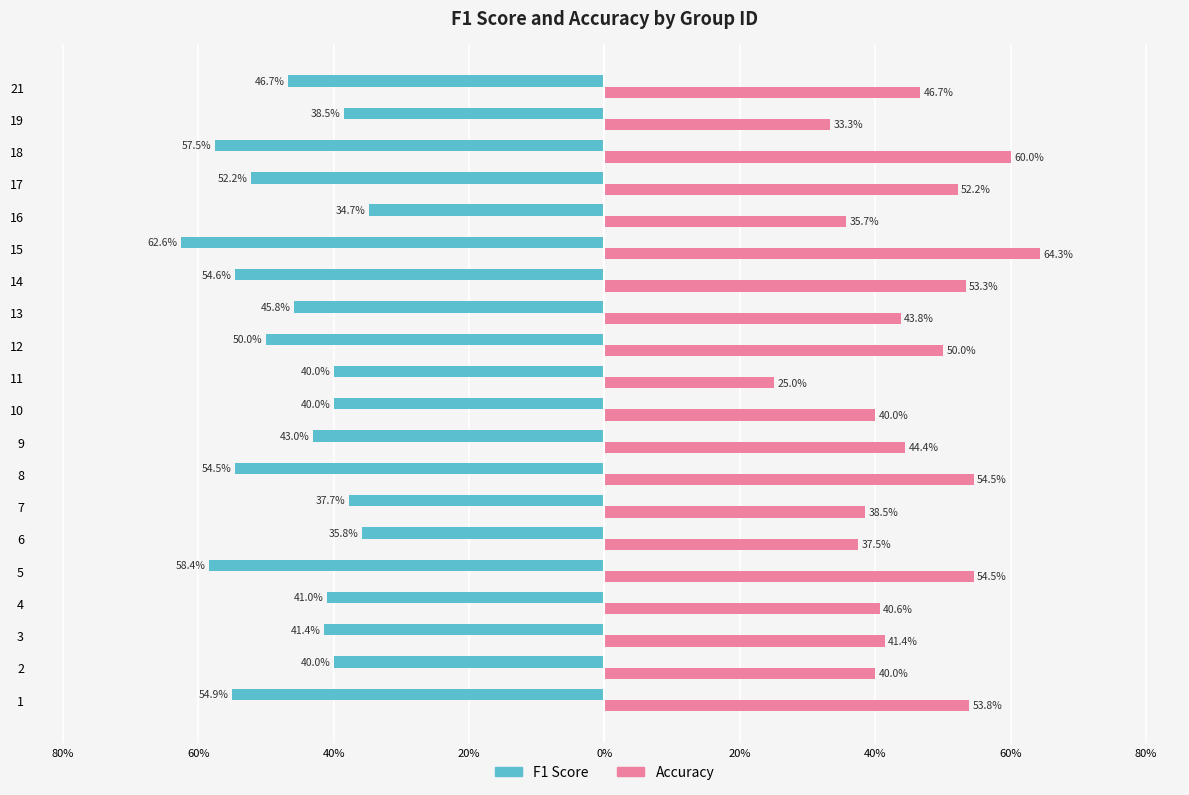

Reading left to right, extract all data points from this chart.

f1: -0.5	-0.4	-0.4	-0.4	-0.6	-0.4	-0.4	-0.5	-0.4	-0.4	-0.4	-0.5	-0.5	-0.5	-0.6	-0.3	-0.5	-0.6	-0.4	-0.5
accuracy: 0.5	0.4	0.4	0.4	0.5	0.4	0.4	0.5	0.4	0.4	0.2	0.5	0.4	0.5	0.6	0.4	0.5	0.6	0.3	0.5